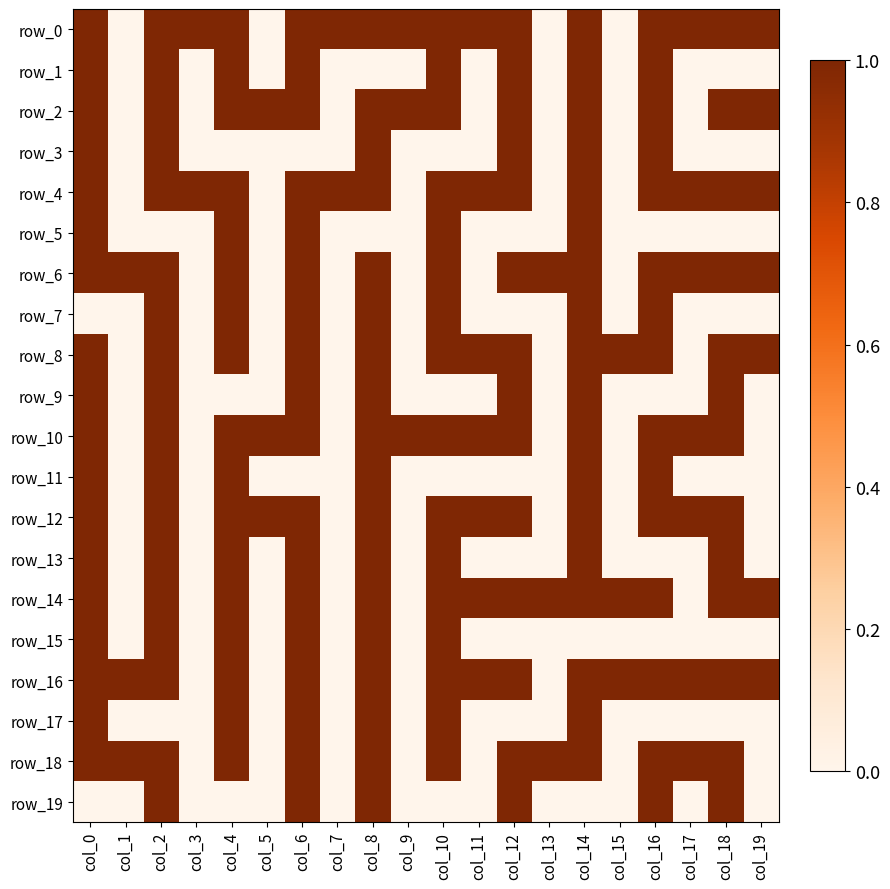

Reading left to right, transcribe all the data shown in this chart.

row_0: col_0=1	col_1=0	col_2=1	col_3=1	col_4=1	col_5=0	col_6=1	col_7=1	col_8=1	col_9=1	col_10=1	col_11=1	col_12=1	col_13=0	col_14=1	col_15=0	col_16=1	col_17=1	col_18=1	col_19=1
row_1: col_0=1	col_1=0	col_2=1	col_3=0	col_4=1	col_5=0	col_6=1	col_7=0	col_8=0	col_9=0	col_10=1	col_11=0	col_12=1	col_13=0	col_14=1	col_15=0	col_16=1	col_17=0	col_18=0	col_19=0
row_2: col_0=1	col_1=0	col_2=1	col_3=0	col_4=1	col_5=1	col_6=1	col_7=0	col_8=1	col_9=1	col_10=1	col_11=0	col_12=1	col_13=0	col_14=1	col_15=0	col_16=1	col_17=0	col_18=1	col_19=1
row_3: col_0=1	col_1=0	col_2=1	col_3=0	col_4=0	col_5=0	col_6=0	col_7=0	col_8=1	col_9=0	col_10=0	col_11=0	col_12=1	col_13=0	col_14=1	col_15=0	col_16=1	col_17=0	col_18=0	col_19=0
row_4: col_0=1	col_1=0	col_2=1	col_3=1	col_4=1	col_5=0	col_6=1	col_7=1	col_8=1	col_9=0	col_10=1	col_11=1	col_12=1	col_13=0	col_14=1	col_15=0	col_16=1	col_17=1	col_18=1	col_19=1
row_5: col_0=1	col_1=0	col_2=0	col_3=0	col_4=1	col_5=0	col_6=1	col_7=0	col_8=0	col_9=0	col_10=1	col_11=0	col_12=0	col_13=0	col_14=1	col_15=0	col_16=0	col_17=0	col_18=0	col_19=0
row_6: col_0=1	col_1=1	col_2=1	col_3=0	col_4=1	col_5=0	col_6=1	col_7=0	col_8=1	col_9=0	col_10=1	col_11=0	col_12=1	col_13=1	col_14=1	col_15=0	col_16=1	col_17=1	col_18=1	col_19=1
row_7: col_0=0	col_1=0	col_2=1	col_3=0	col_4=1	col_5=0	col_6=1	col_7=0	col_8=1	col_9=0	col_10=1	col_11=0	col_12=0	col_13=0	col_14=1	col_15=0	col_16=1	col_17=0	col_18=0	col_19=0
row_8: col_0=1	col_1=0	col_2=1	col_3=0	col_4=1	col_5=0	col_6=1	col_7=0	col_8=1	col_9=0	col_10=1	col_11=1	col_12=1	col_13=0	col_14=1	col_15=1	col_16=1	col_17=0	col_18=1	col_19=1
row_9: col_0=1	col_1=0	col_2=1	col_3=0	col_4=0	col_5=0	col_6=1	col_7=0	col_8=1	col_9=0	col_10=0	col_11=0	col_12=1	col_13=0	col_14=1	col_15=0	col_16=0	col_17=0	col_18=1	col_19=0
row_10: col_0=1	col_1=0	col_2=1	col_3=0	col_4=1	col_5=1	col_6=1	col_7=0	col_8=1	col_9=1	col_10=1	col_11=1	col_12=1	col_13=0	col_14=1	col_15=0	col_16=1	col_17=1	col_18=1	col_19=0
row_11: col_0=1	col_1=0	col_2=1	col_3=0	col_4=1	col_5=0	col_6=0	col_7=0	col_8=1	col_9=0	col_10=0	col_11=0	col_12=0	col_13=0	col_14=1	col_15=0	col_16=1	col_17=0	col_18=0	col_19=0
row_12: col_0=1	col_1=0	col_2=1	col_3=0	col_4=1	col_5=1	col_6=1	col_7=0	col_8=1	col_9=0	col_10=1	col_11=1	col_12=1	col_13=0	col_14=1	col_15=0	col_16=1	col_17=1	col_18=1	col_19=0
row_13: col_0=1	col_1=0	col_2=1	col_3=0	col_4=1	col_5=0	col_6=1	col_7=0	col_8=1	col_9=0	col_10=1	col_11=0	col_12=0	col_13=0	col_14=1	col_15=0	col_16=0	col_17=0	col_18=1	col_19=0
row_14: col_0=1	col_1=0	col_2=1	col_3=0	col_4=1	col_5=0	col_6=1	col_7=0	col_8=1	col_9=0	col_10=1	col_11=1	col_12=1	col_13=1	col_14=1	col_15=1	col_16=1	col_17=0	col_18=1	col_19=1
row_15: col_0=1	col_1=0	col_2=1	col_3=0	col_4=1	col_5=0	col_6=1	col_7=0	col_8=1	col_9=0	col_10=1	col_11=0	col_12=0	col_13=0	col_14=0	col_15=0	col_16=0	col_17=0	col_18=0	col_19=0
row_16: col_0=1	col_1=1	col_2=1	col_3=0	col_4=1	col_5=0	col_6=1	col_7=0	col_8=1	col_9=0	col_10=1	col_11=1	col_12=1	col_13=0	col_14=1	col_15=1	col_16=1	col_17=1	col_18=1	col_19=1
row_17: col_0=1	col_1=0	col_2=0	col_3=0	col_4=1	col_5=0	col_6=1	col_7=0	col_8=1	col_9=0	col_10=1	col_11=0	col_12=0	col_13=0	col_14=1	col_15=0	col_16=0	col_17=0	col_18=0	col_19=0
row_18: col_0=1	col_1=1	col_2=1	col_3=0	col_4=1	col_5=0	col_6=1	col_7=0	col_8=1	col_9=0	col_10=1	col_11=0	col_12=1	col_13=1	col_14=1	col_15=0	col_16=1	col_17=1	col_18=1	col_19=0
row_19: col_0=0	col_1=0	col_2=1	col_3=0	col_4=0	col_5=0	col_6=1	col_7=0	col_8=1	col_9=0	col_10=0	col_11=0	col_12=1	col_13=0	col_14=0	col_15=0	col_16=1	col_17=0	col_18=1	col_19=0